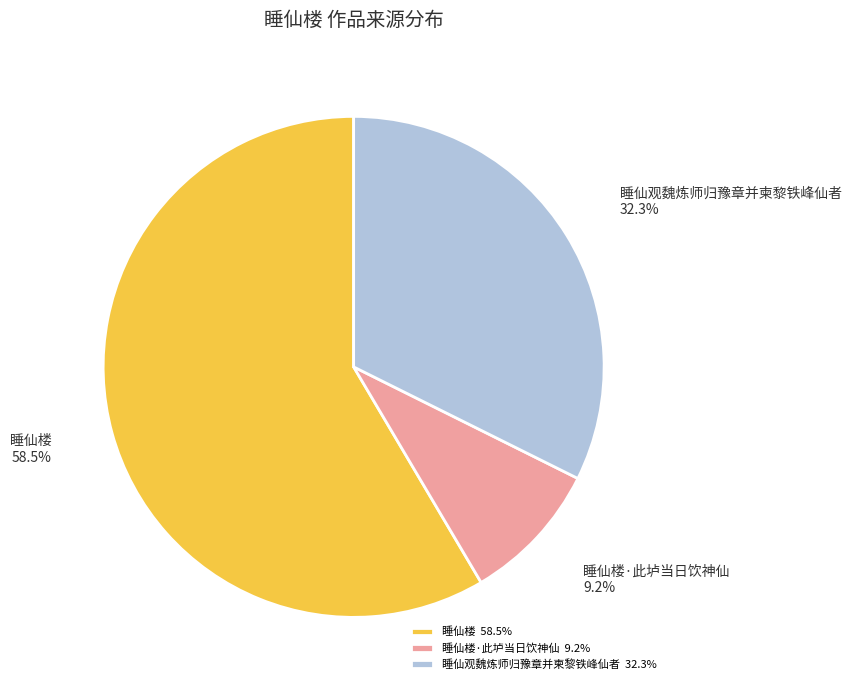

To the nearest percent, what is the difference between the 睡仙楼·此垆当日饮神仙 and 睡仙观魏炼师归豫章并柬黎铁峰仙者 slice percentages?

23%